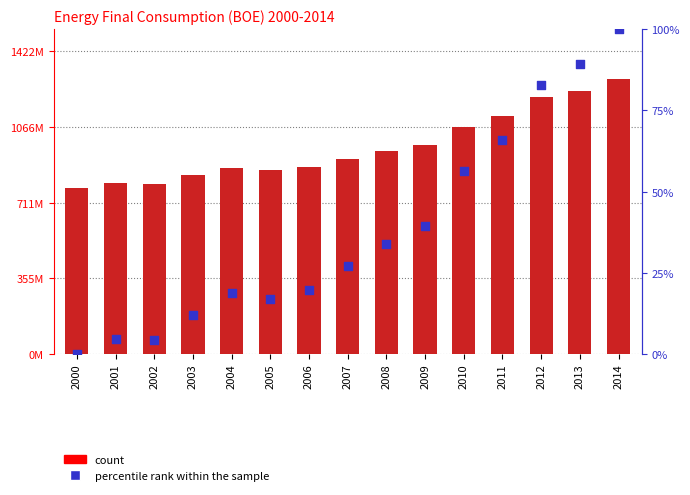

At how many categories does at least one series exceed 301255350?

15